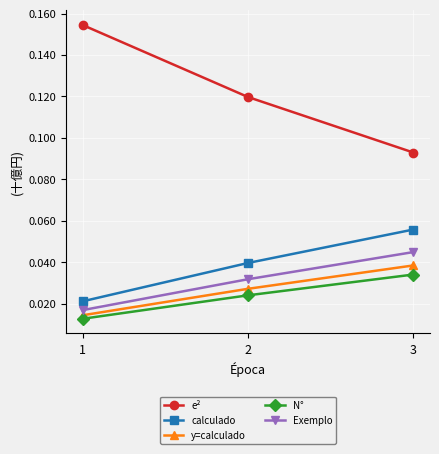

Between 1 and 2, which series saw the biggest shift?

e²